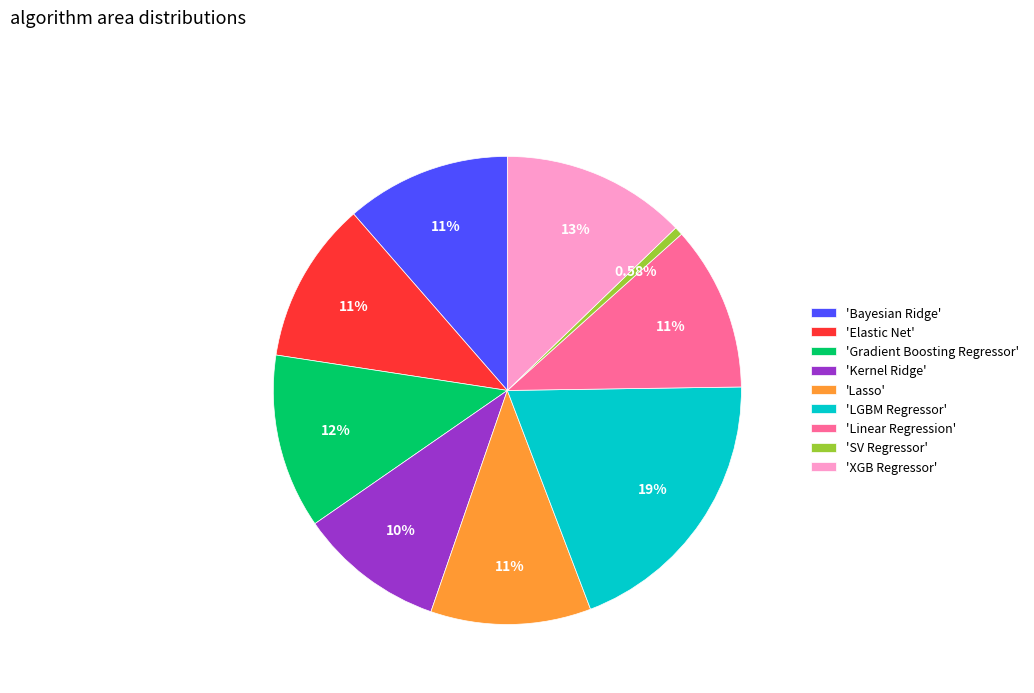

How many segments does this pie chart have?

9